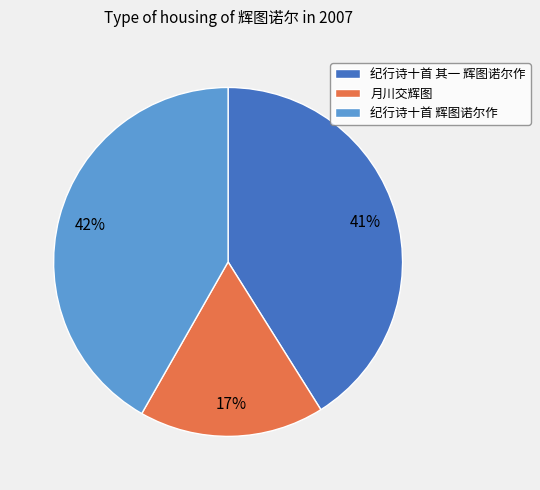

To the nearest percent, what is the difference between the largest and smallest slice percentages?

25%